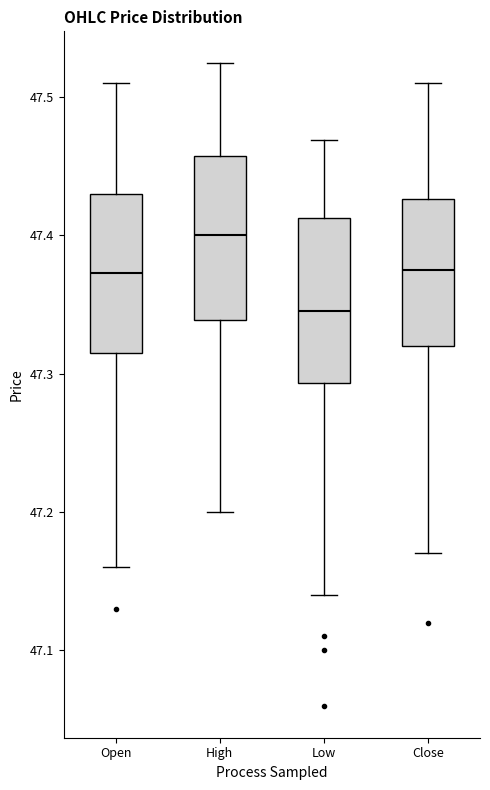

Reading left to right, transcribe this box plot: for each box, give where its median line is, the range the box spans, and where its two whiskers end, as read against the y-axis. The values are not printed on the chart, so give them approximately, as read against the axis.

Open: median 47.37, box 47.32 to 47.43, whiskers 47.16 to 47.51
High: median 47.40, box 47.34 to 47.46, whiskers 47.20 to 47.52
Low: median 47.35, box 47.29 to 47.41, whiskers 47.14 to 47.47
Close: median 47.38, box 47.32 to 47.43, whiskers 47.17 to 47.51